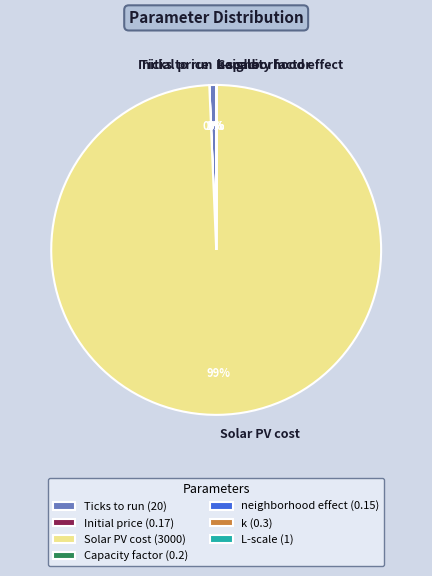

What percentage is the Solar PV cost slice, to the nearest percent?

99%